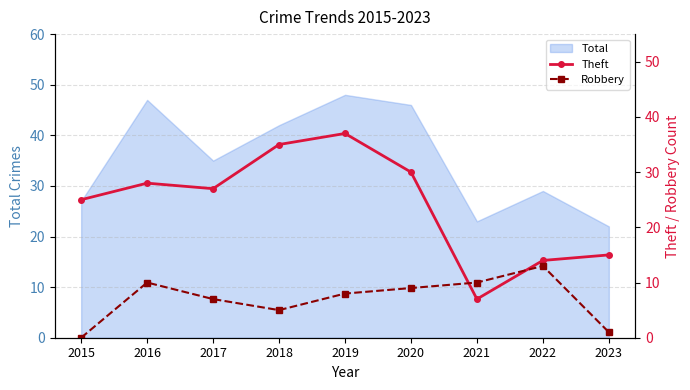

How many interior local valleys does the Robbery series have?

1